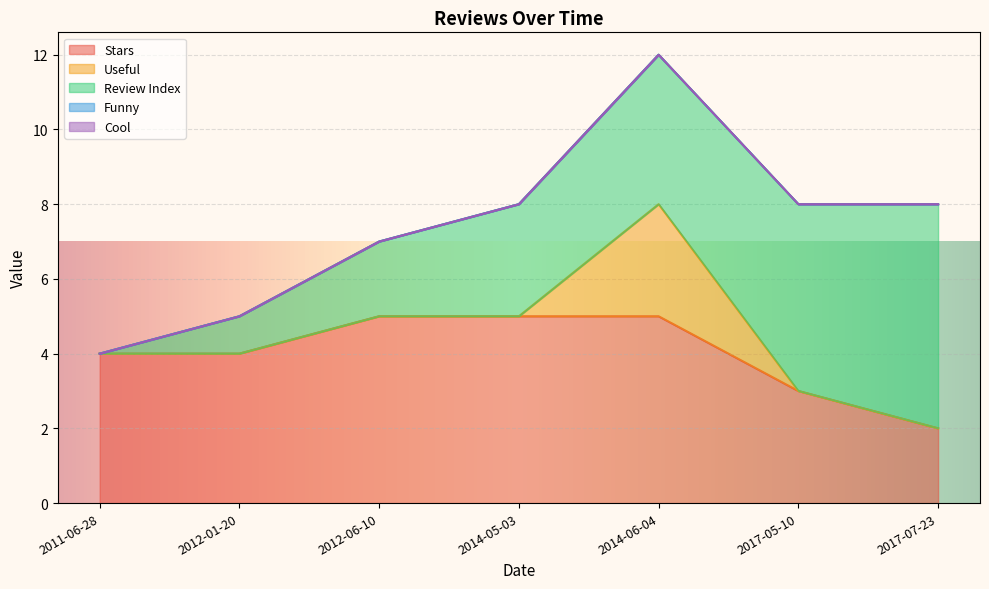

Which has a higher value, 2017-07-23 or 2014-05-03?

2014-05-03